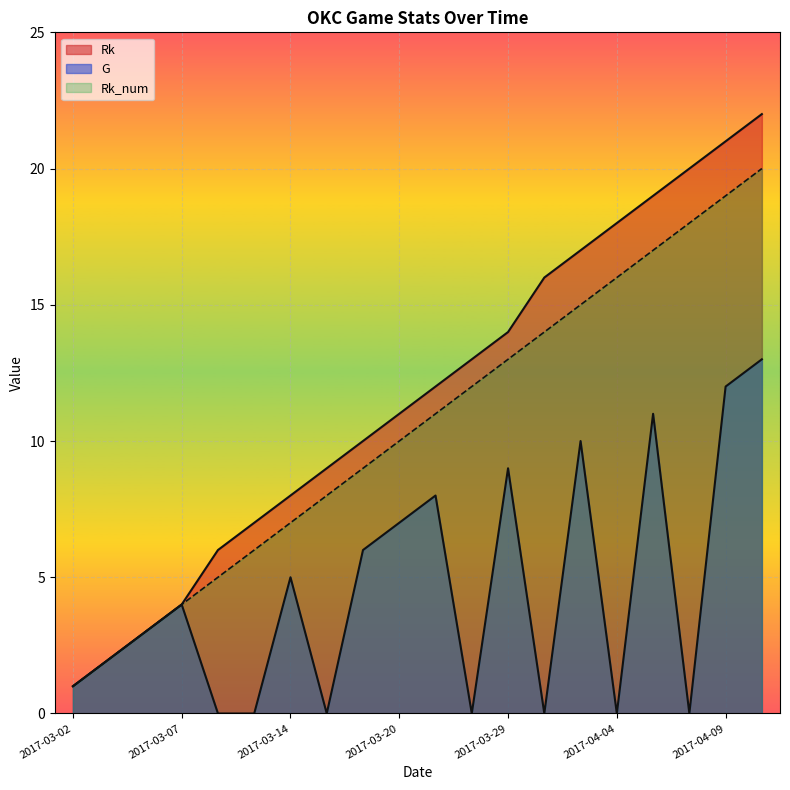

What is the total value across all series at 2017-04-04?

34